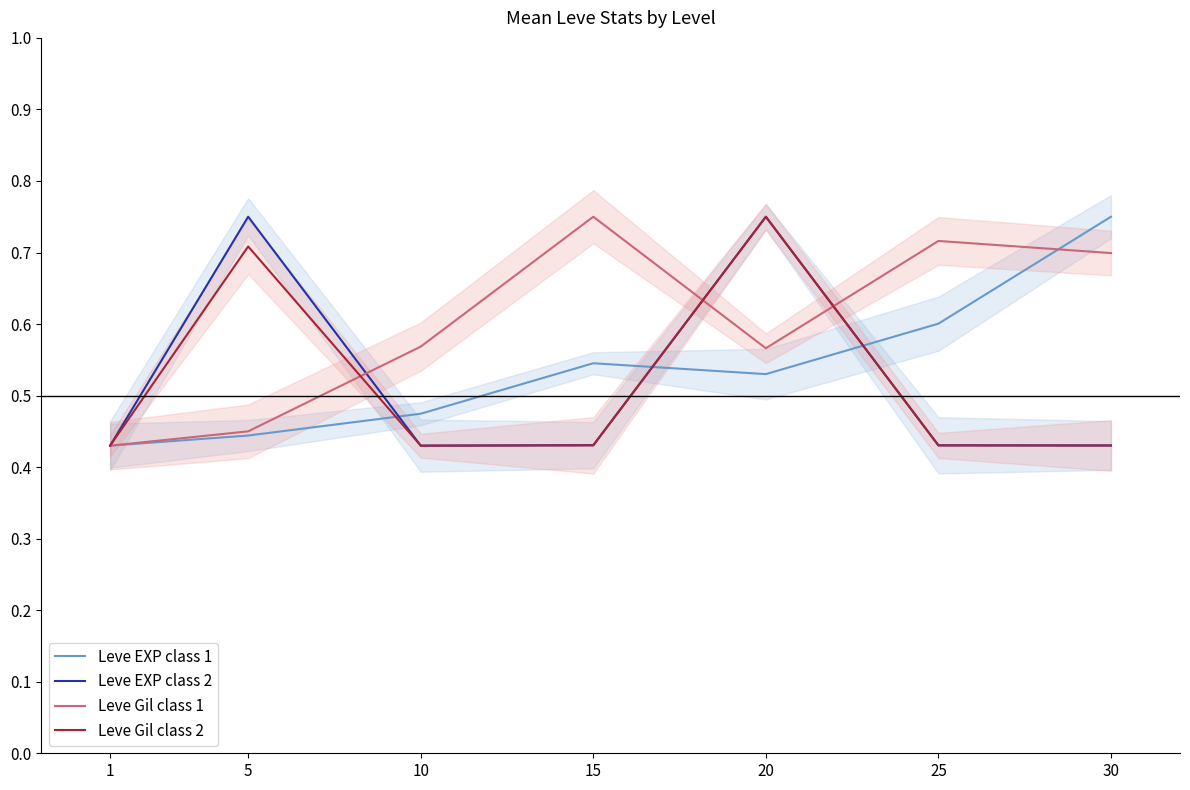

Where is the first local minimum for Leve Gil class 2?

10